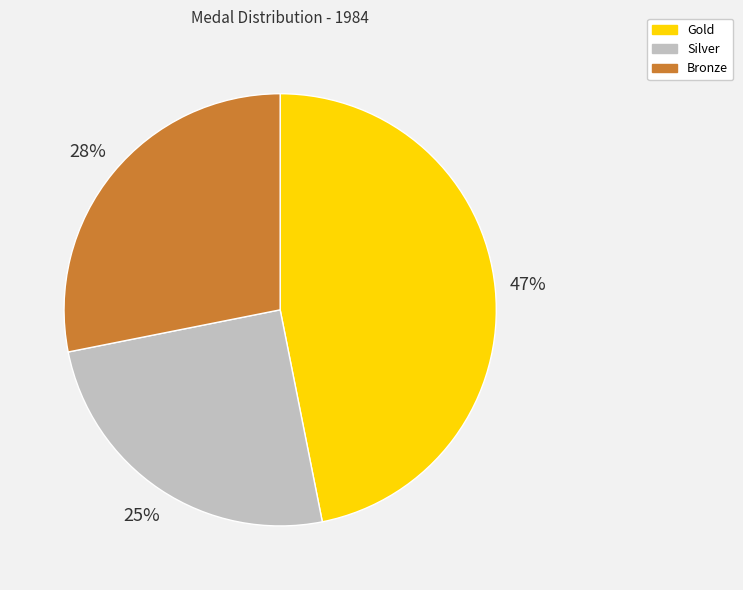

What percentage is the Silver slice, to the nearest percent?

25%